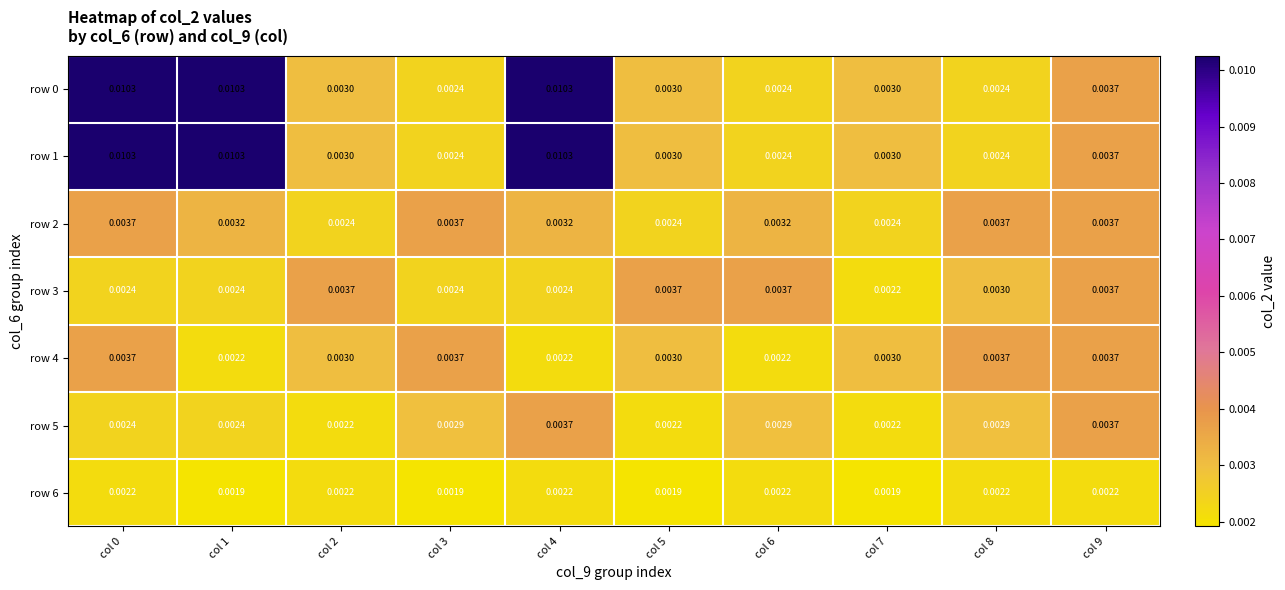

Is the value of row 1 at col 3 greater than the value of row 4 at col 2?

No